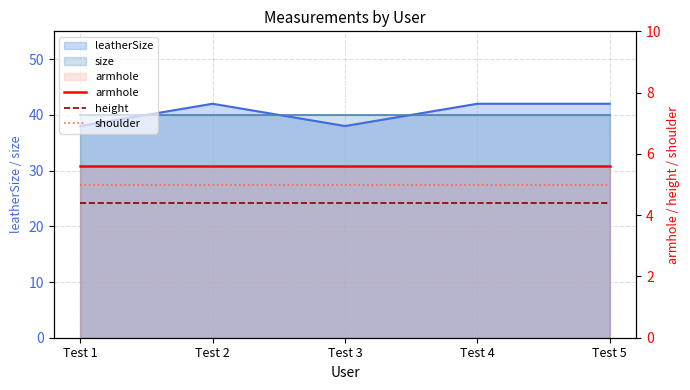

True or false: armhole has a value of 5.6 at Test 3.

True